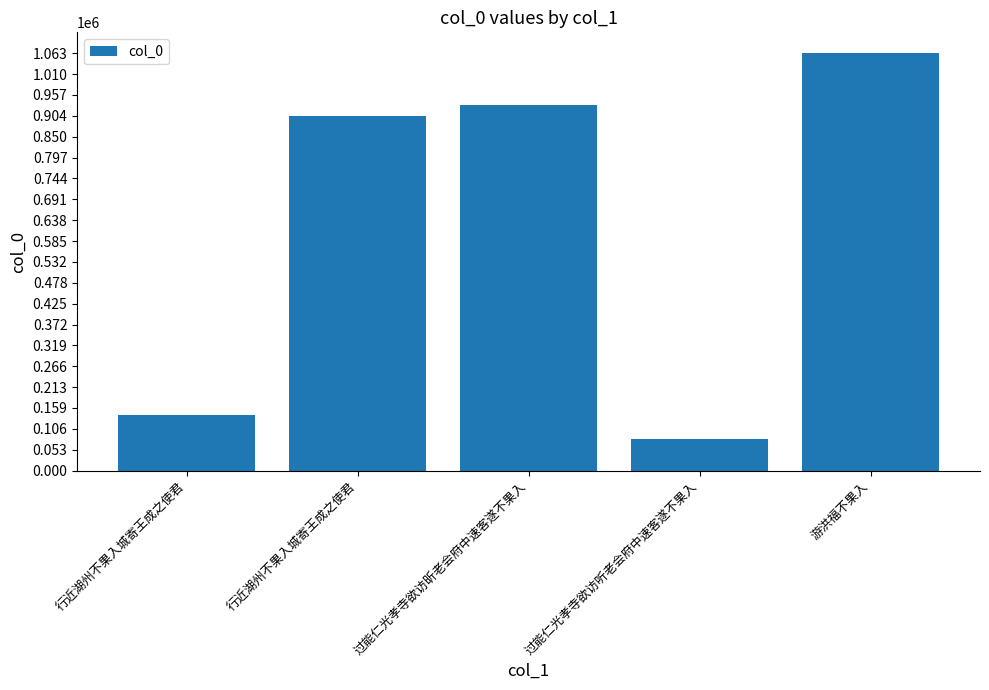

Where is the data nearest to the value 572159?

行近湖州不果入城寄王成之使君